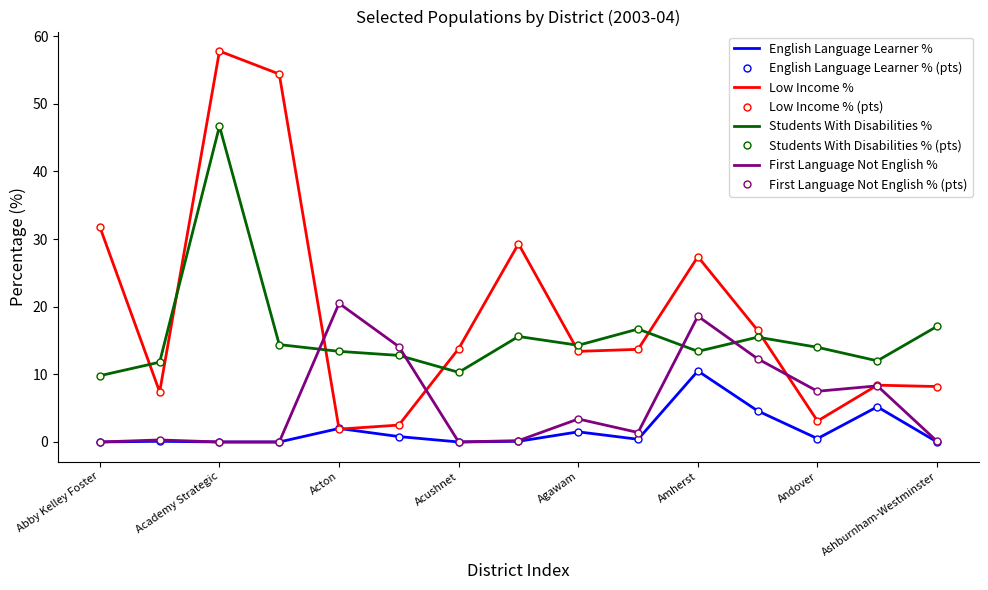

Where does the Students With Disabilities % series first go above 14?

Academy Strategic